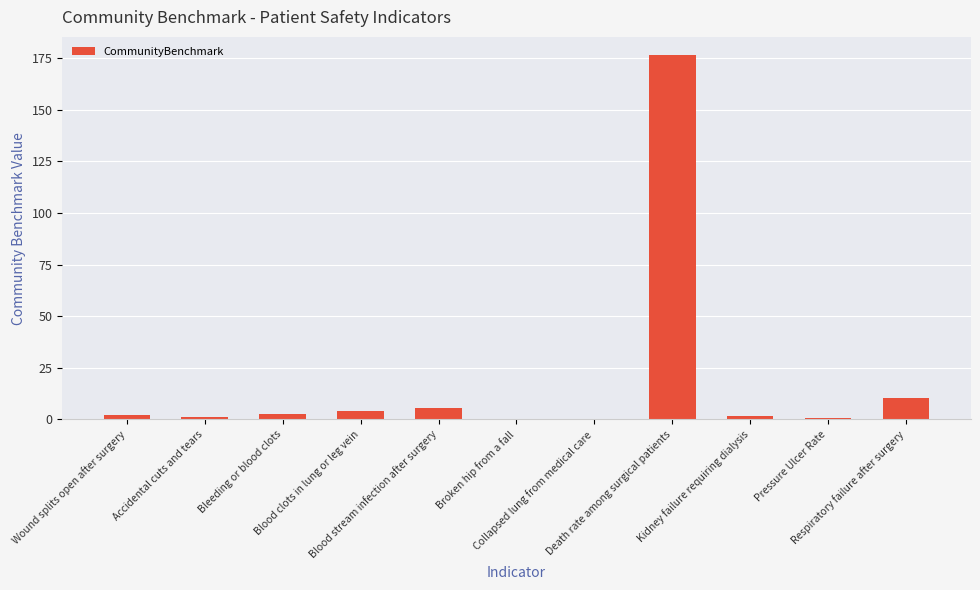

Where is the data nearest to the value 88?

Respiratory failure after surgery